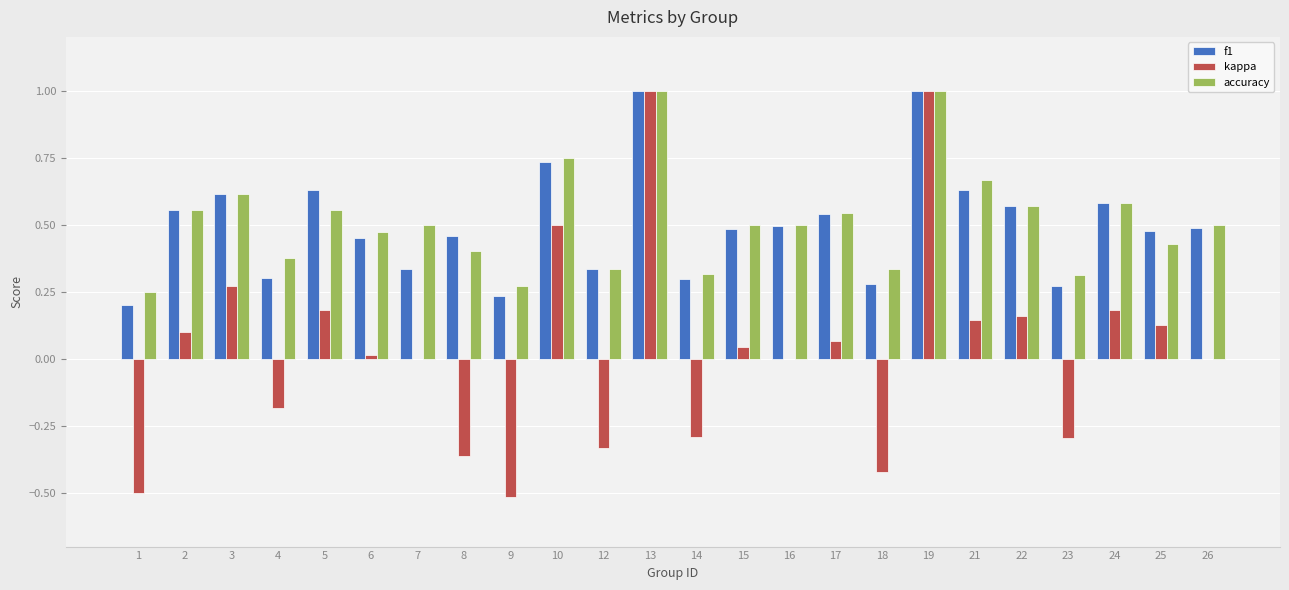

What is the sum of the accuracy values at 17 and 3?

1.2